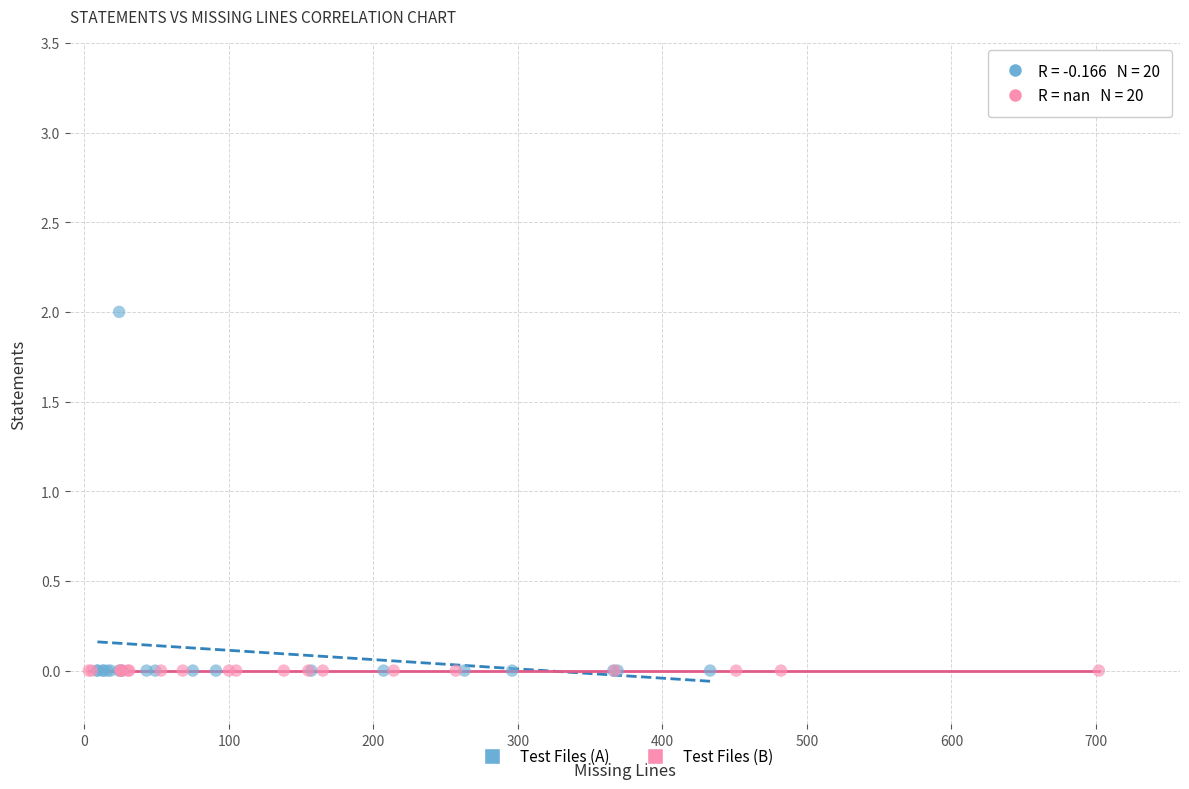

Which series contains the highest Y value?

Test Files (A)